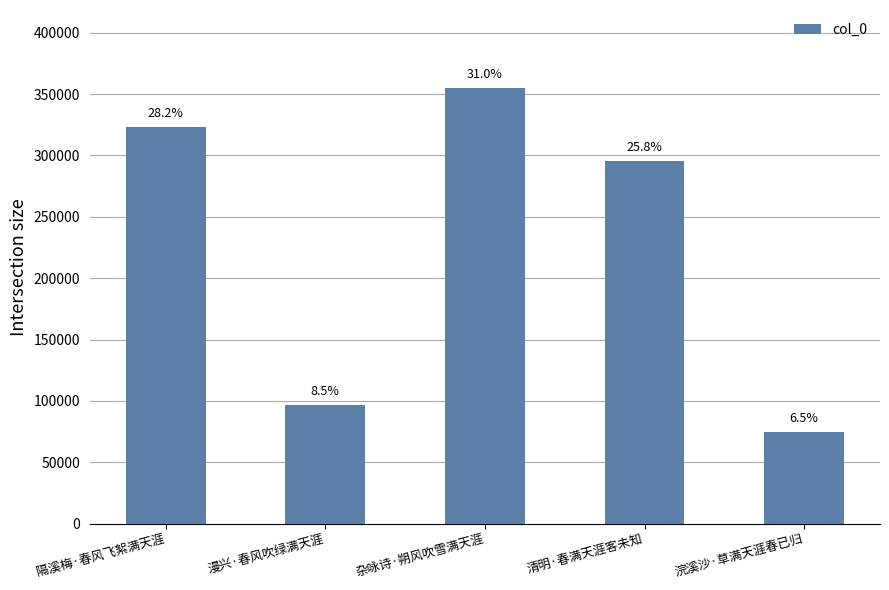

Which category has the highest value across all series?

杂咏诗·朔风吹雪满天涯